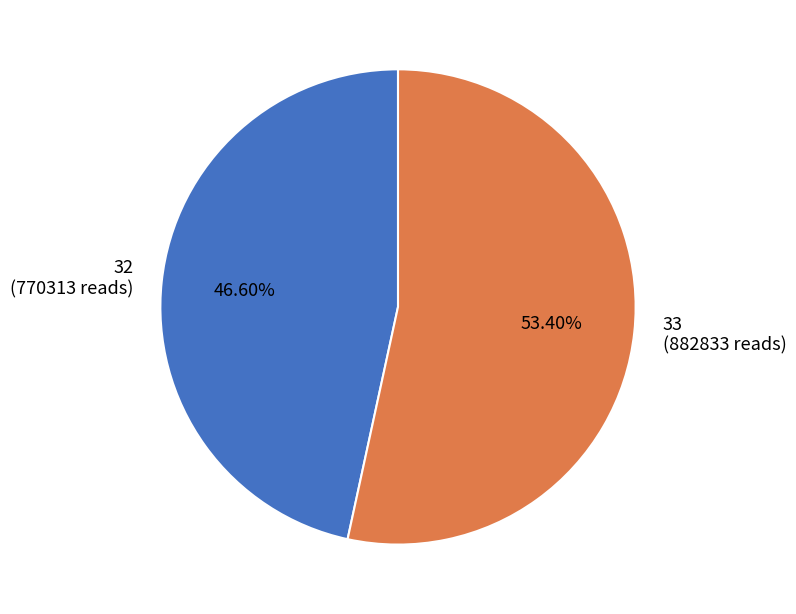

Which has a higher value, 33 (882833 reads) or 32 (770313 reads)?

33 (882833 reads)